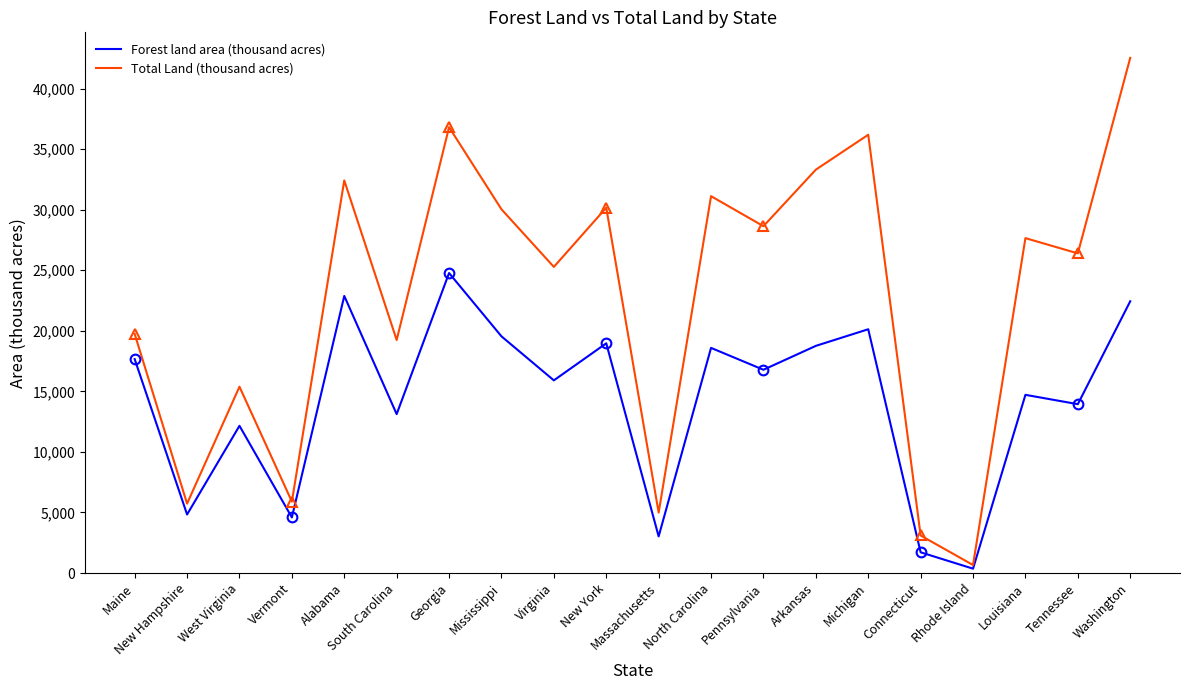

How many lines are shown in the chart?

2